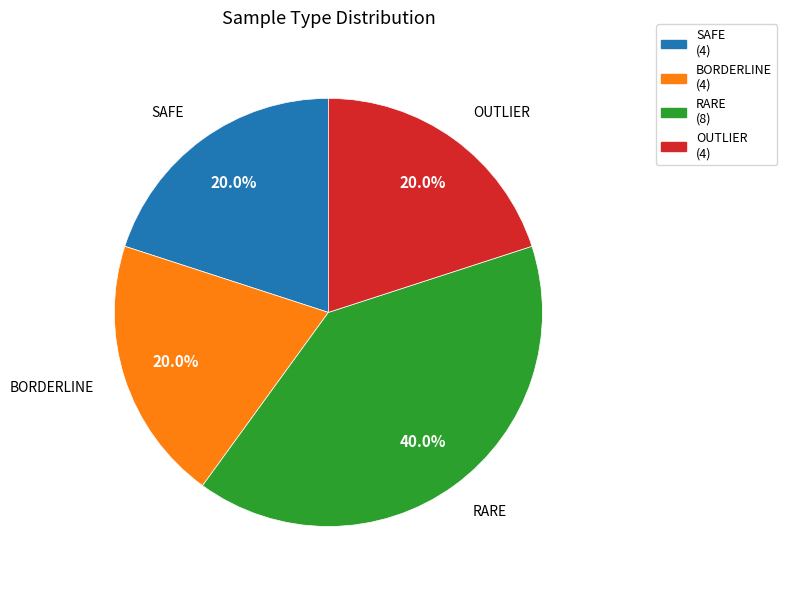

Between RARE and BORDERLINE, which is larger?

RARE